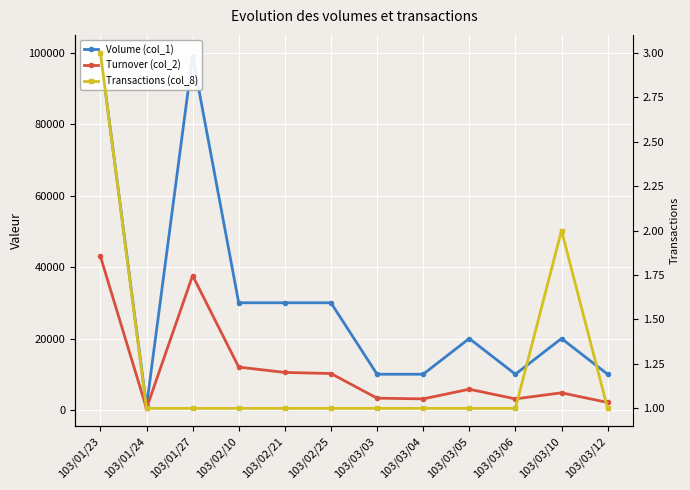

What is the minimum value for Volume (col_1)?

1000